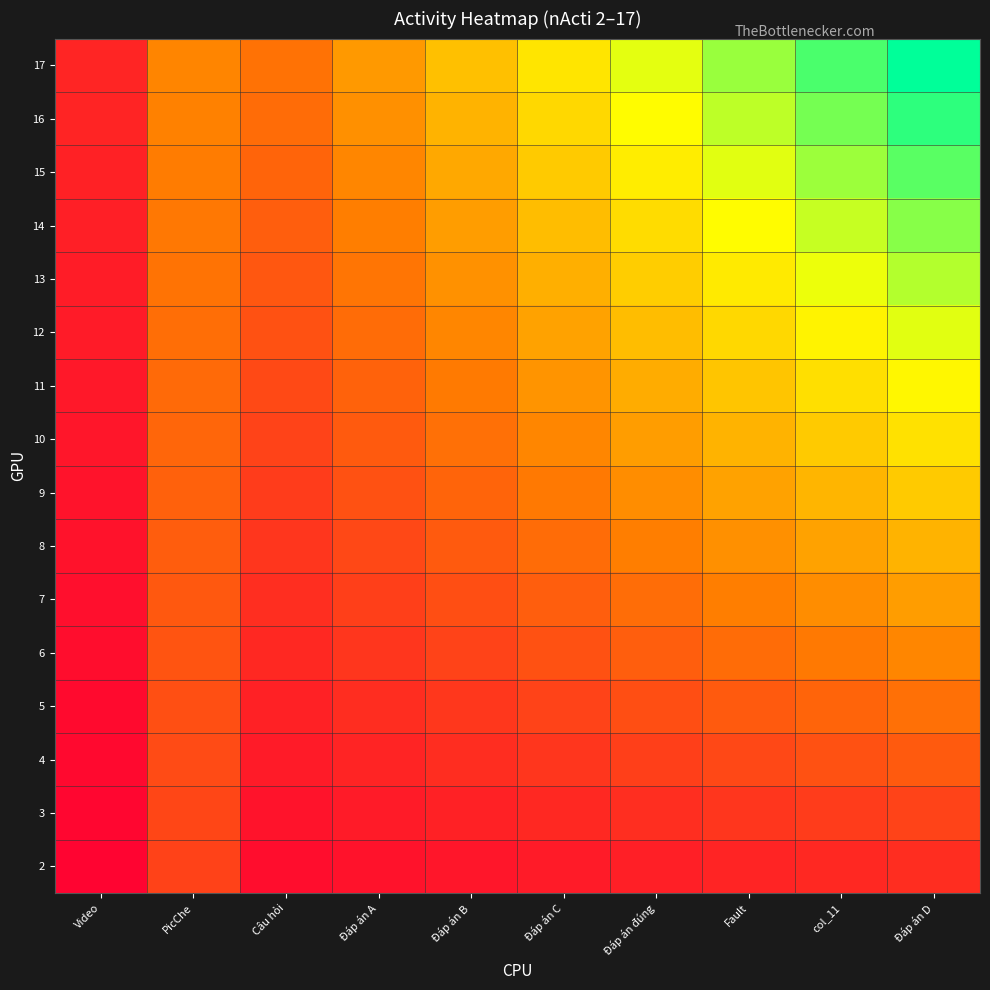

How many series are shown in this chart?

16